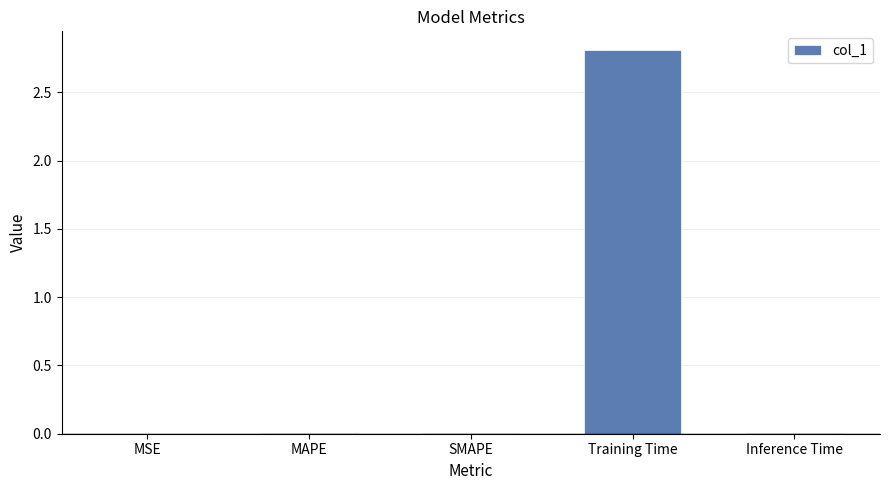

What is the maximum value shown in the chart?

2.8